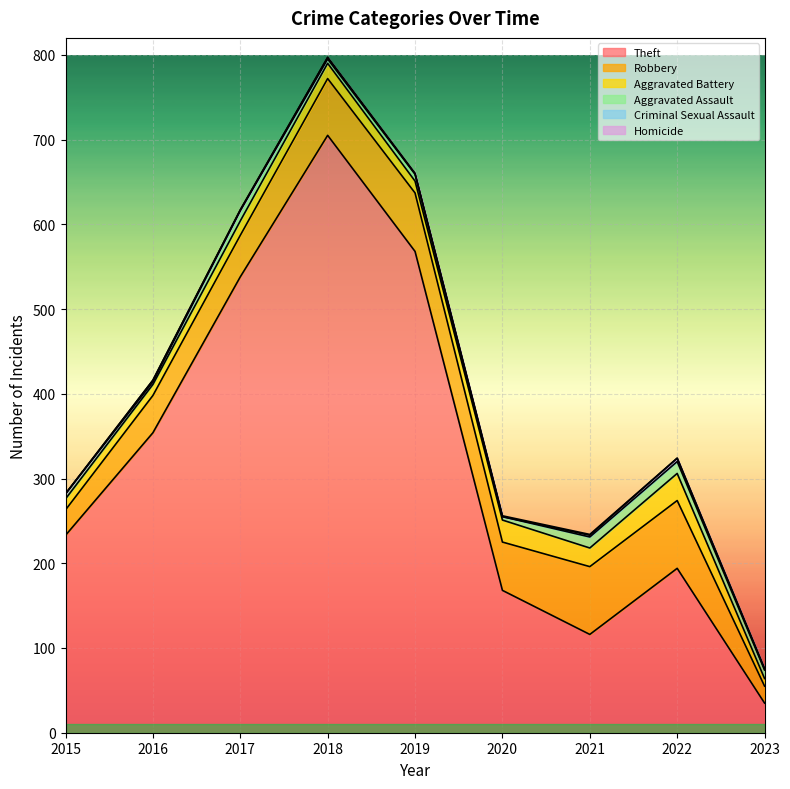

Which series has the largest range (max minus min)?

Theft